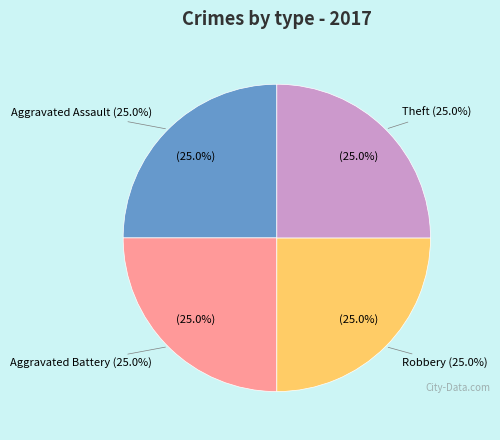

Does Aggravated Assault account for over 50% of the chart?

No